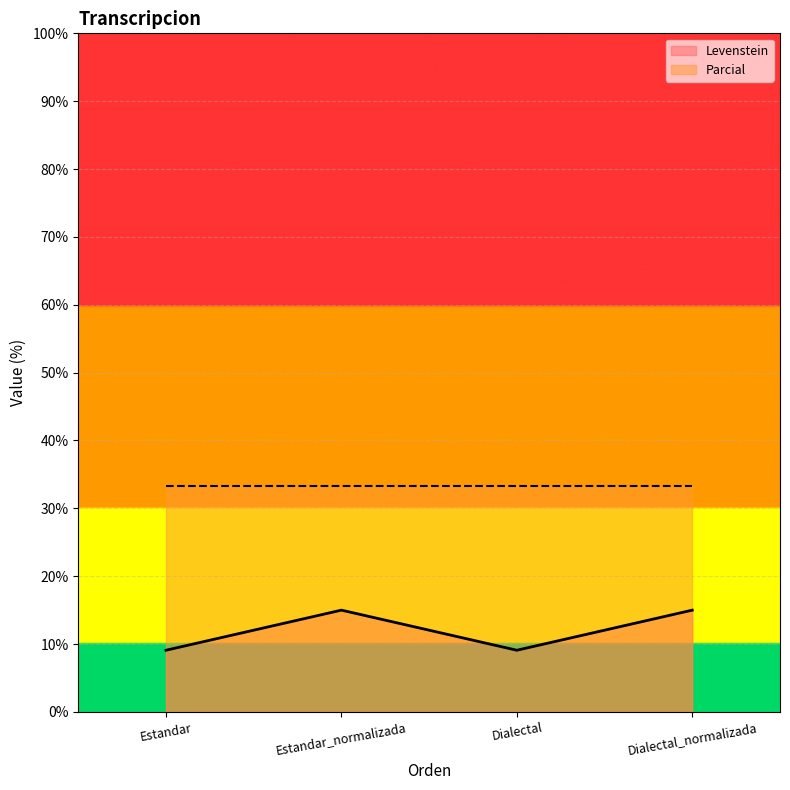

What is the value of the 3rd point from the left?

9.1